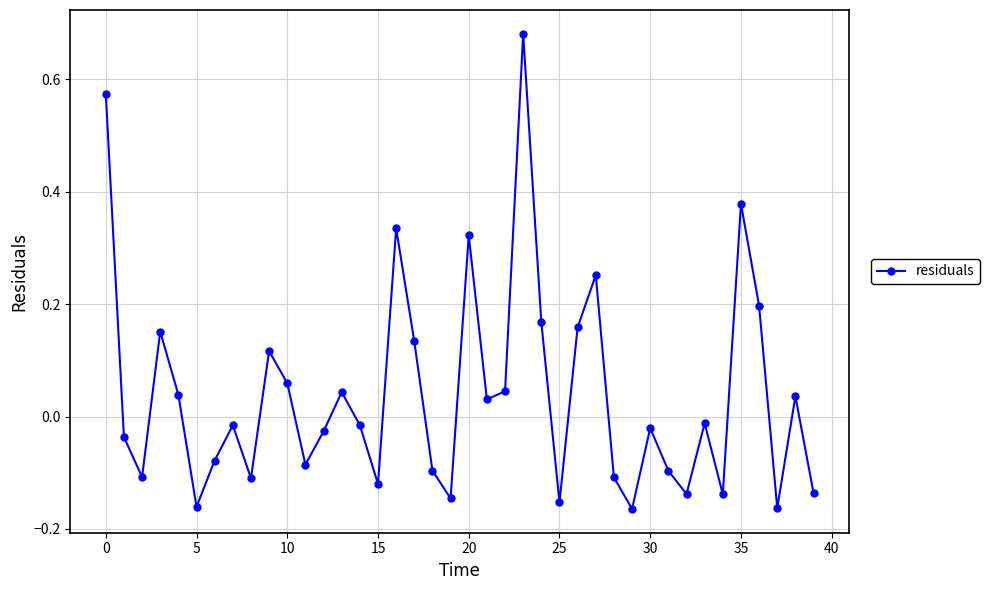

What is the sum of all values?

1.6